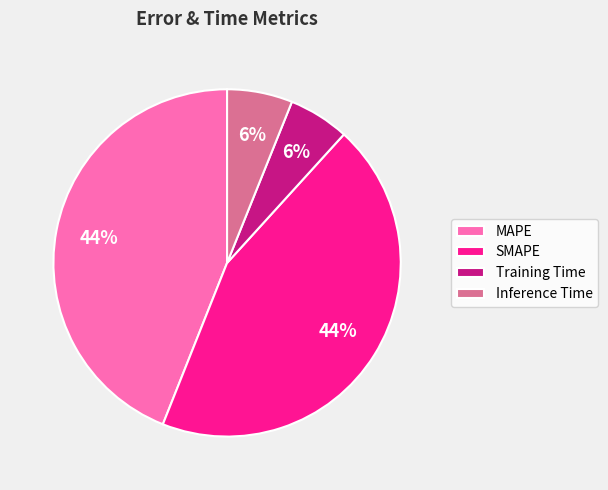

Is it true that Training Time is 6% of the pie?

True